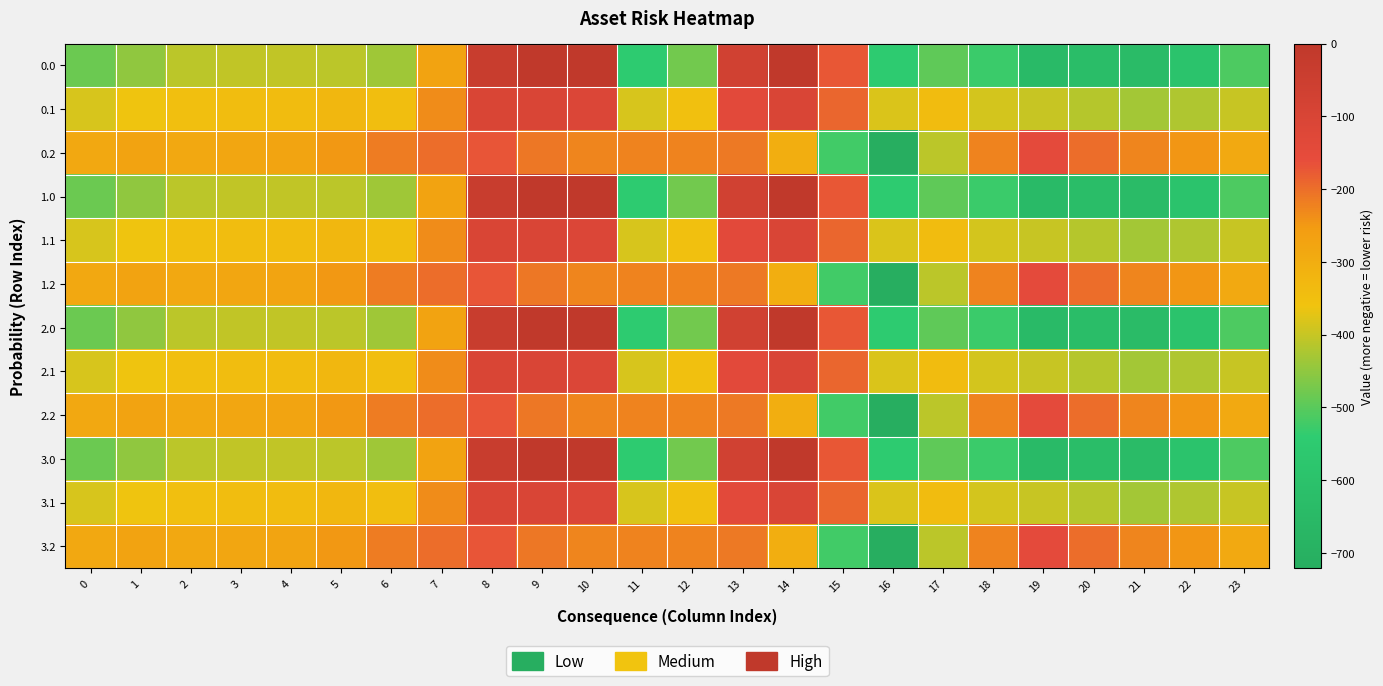

What is the total value across all series at 9?

-1257.3